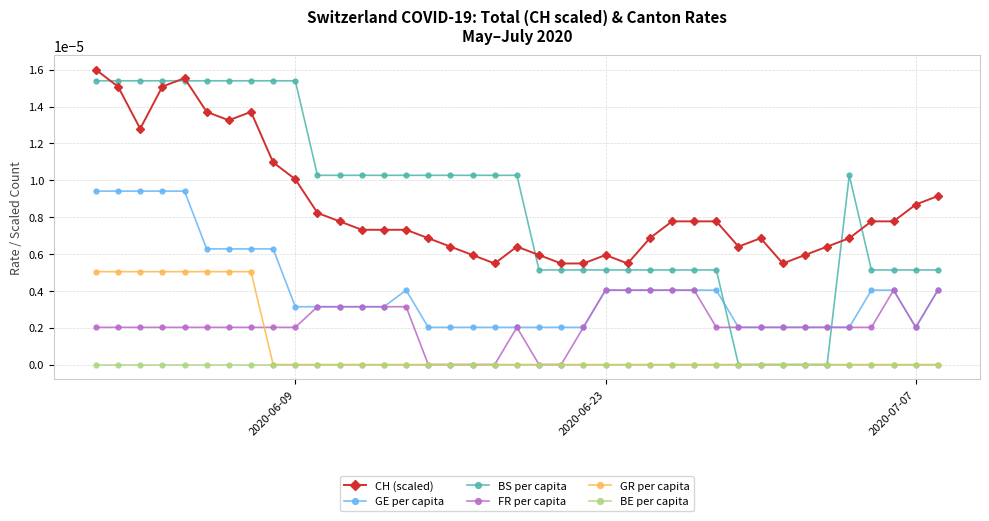

Which series has the widest spread of values?

BS per capita